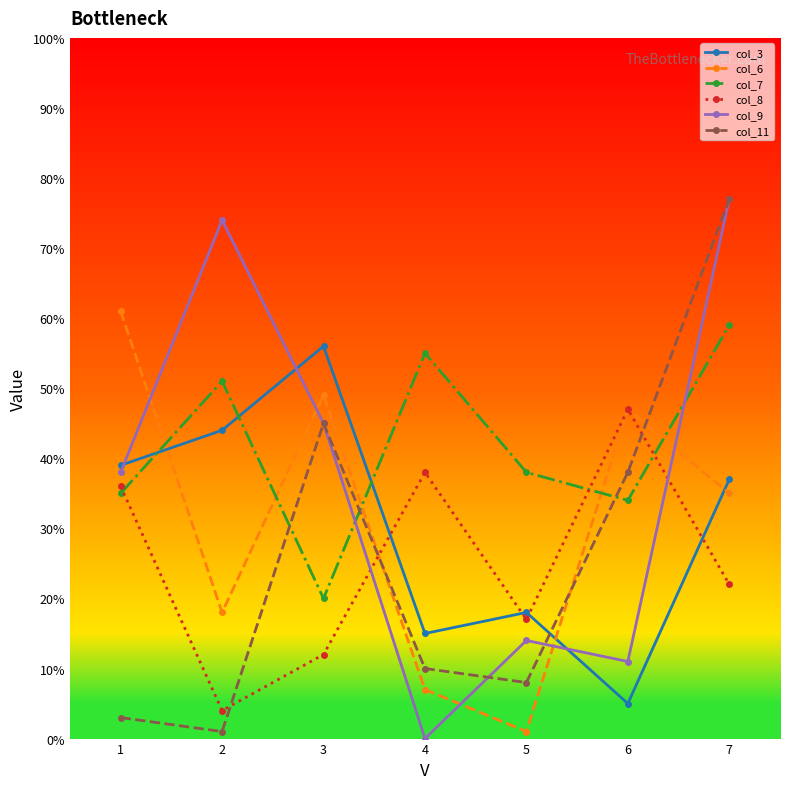

Is the value of col_7 at 6 greater than the value of col_8 at 6?

No